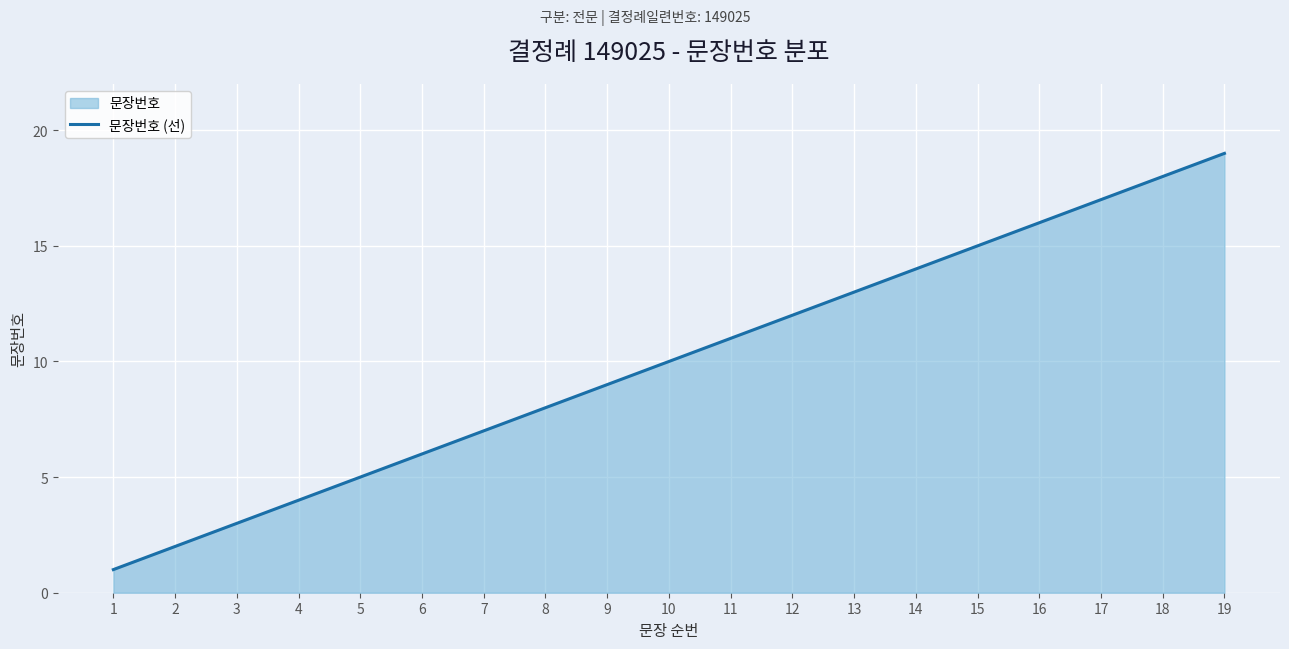

Reading left to right, extract all data points from this chart.

1=1	2=2	3=3	4=4	5=5	6=6	7=7	8=8	9=9	10=10	11=11	12=12	13=13	14=14	15=15	16=16	17=17	18=18	19=19